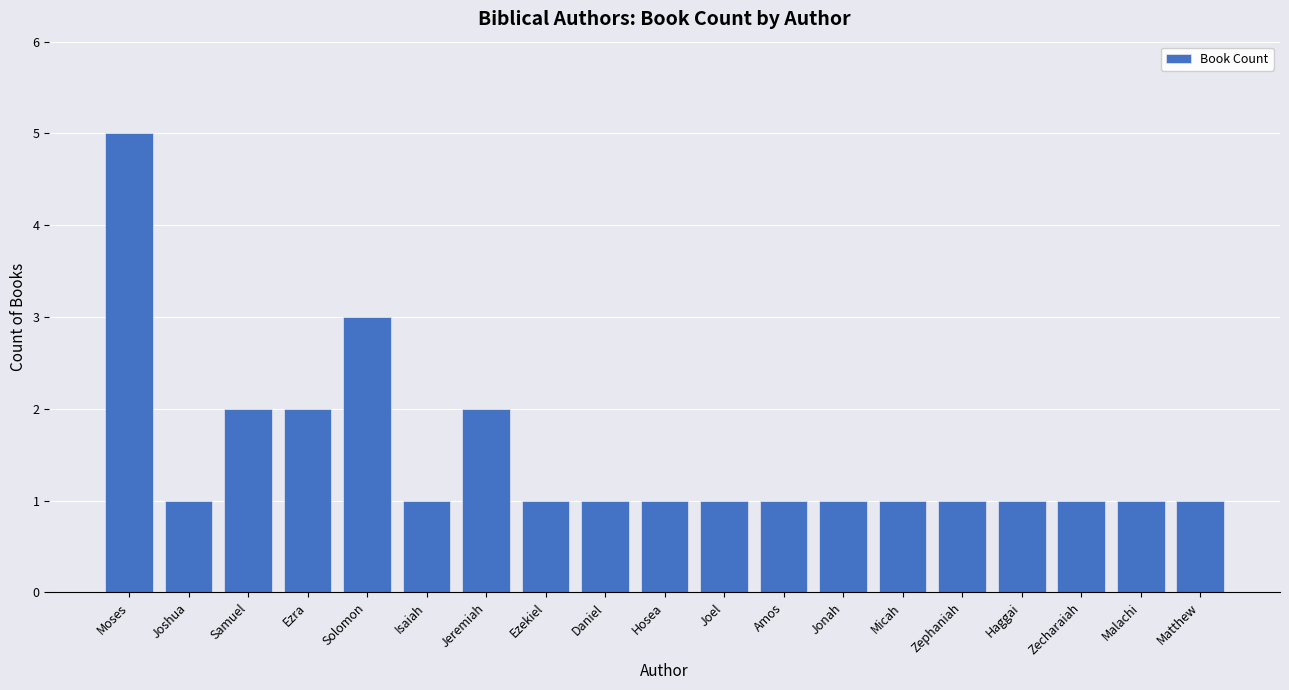

What is the difference between the maximum and minimum values?

4